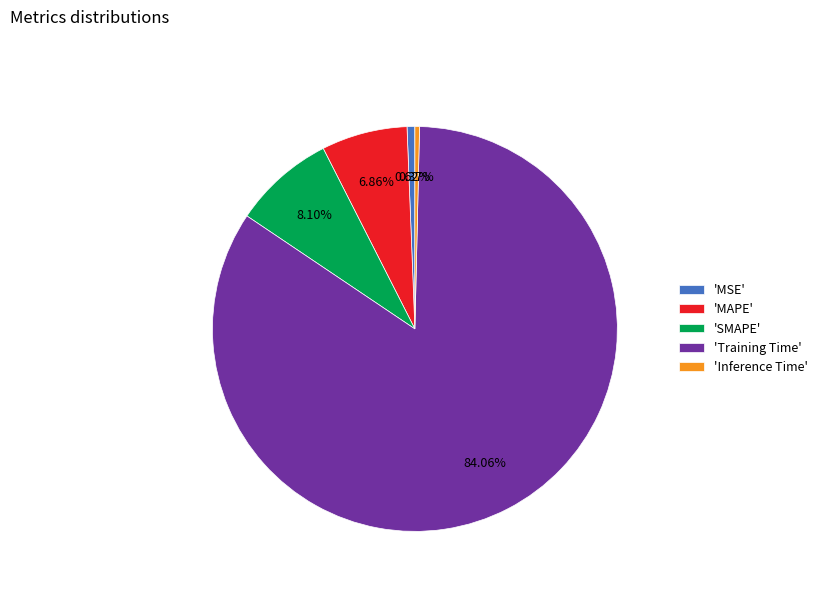

Is there a majority slice in this chart?

Yes